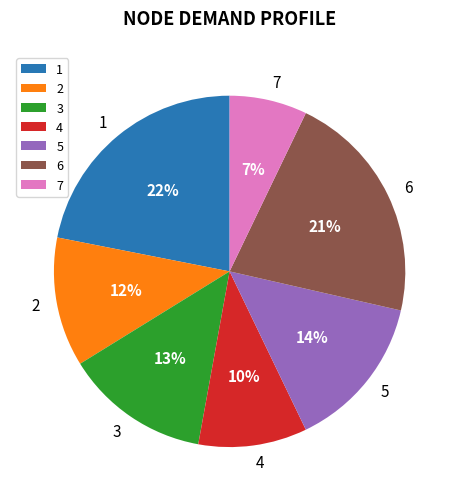

True or false: 5 accounts for 22% of the total.

False